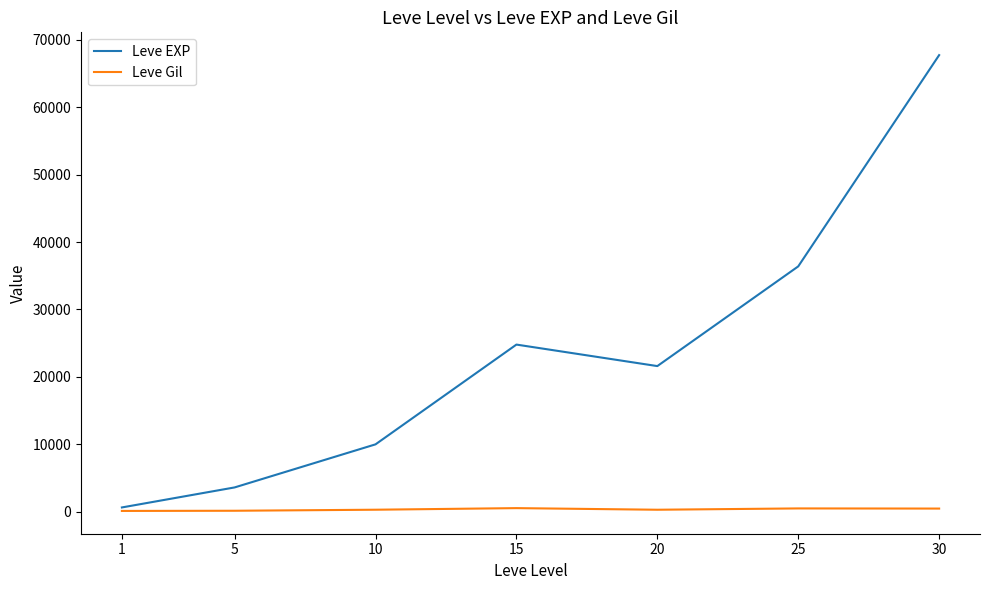

What is the maximum value shown in the chart?

67730